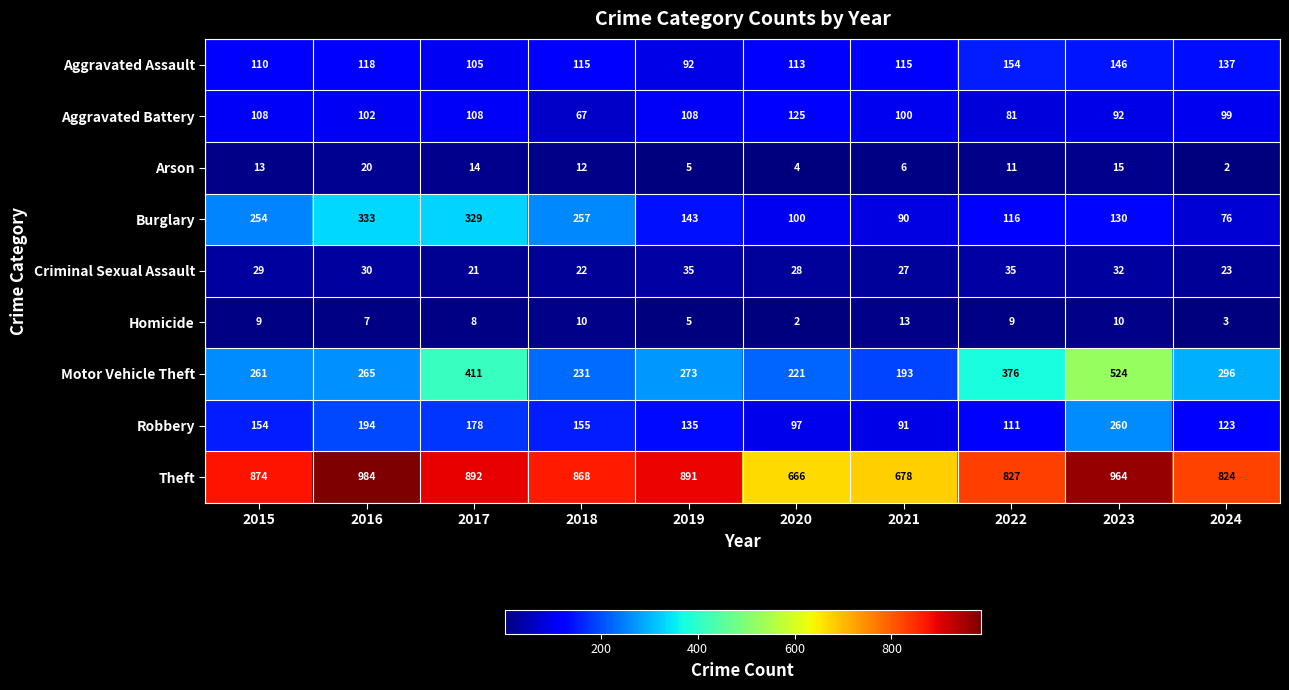

True or false: Aggravated Assault has a value of 92 at 2019.

True